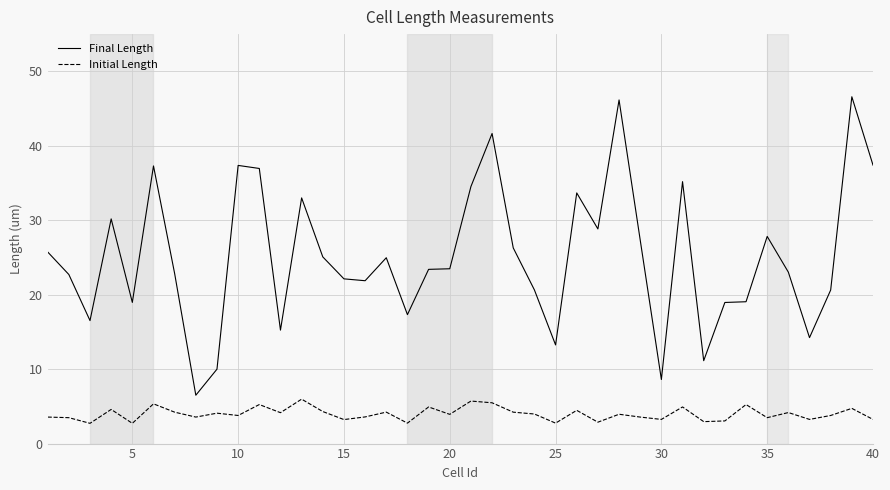

Which series has the largest range (max minus min)?

Final Length